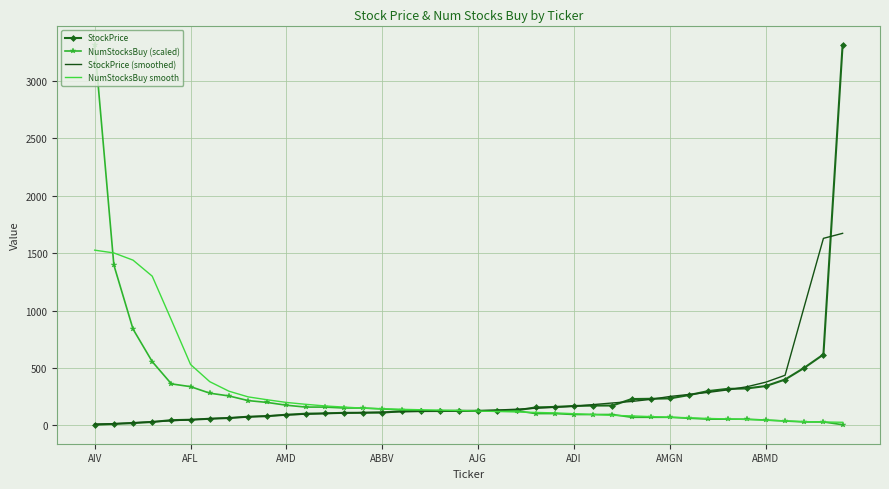

What is the highest value of the StockPrice (smoothed) series?

1672.6